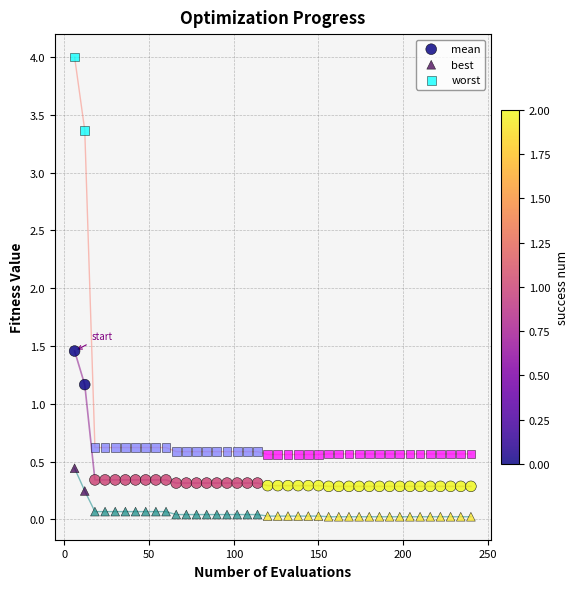

In the worst series, what Y value is closest to 2?

3.4